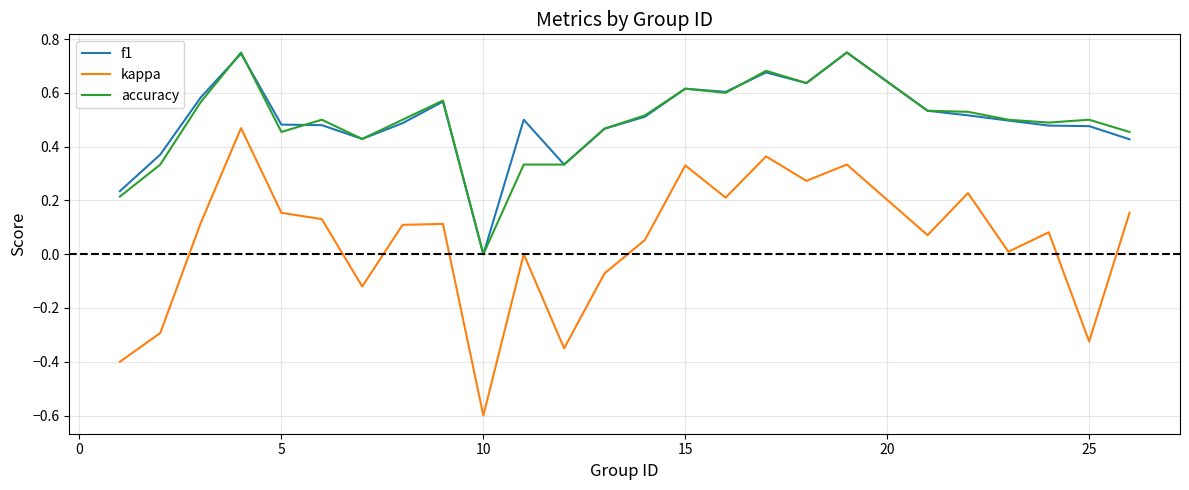

True or false: accuracy and kappa intersect in this chart.

False